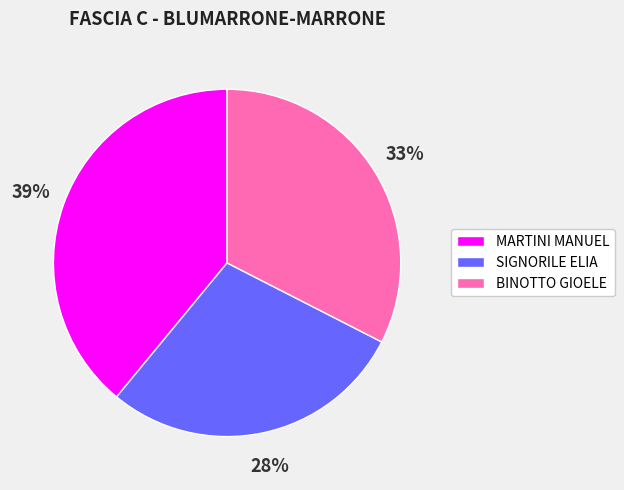

Rank the categories by value from lowest to highest.

SIGNORILE ELIA, BINOTTO GIOELE, MARTINI MANUEL